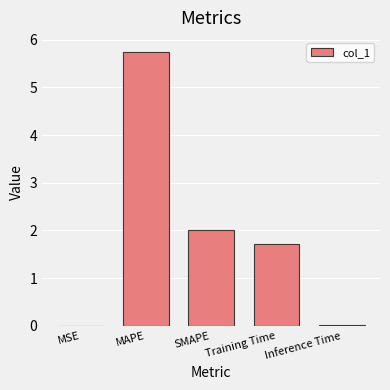

Is it true that the value at Training Time is 1.7?

True